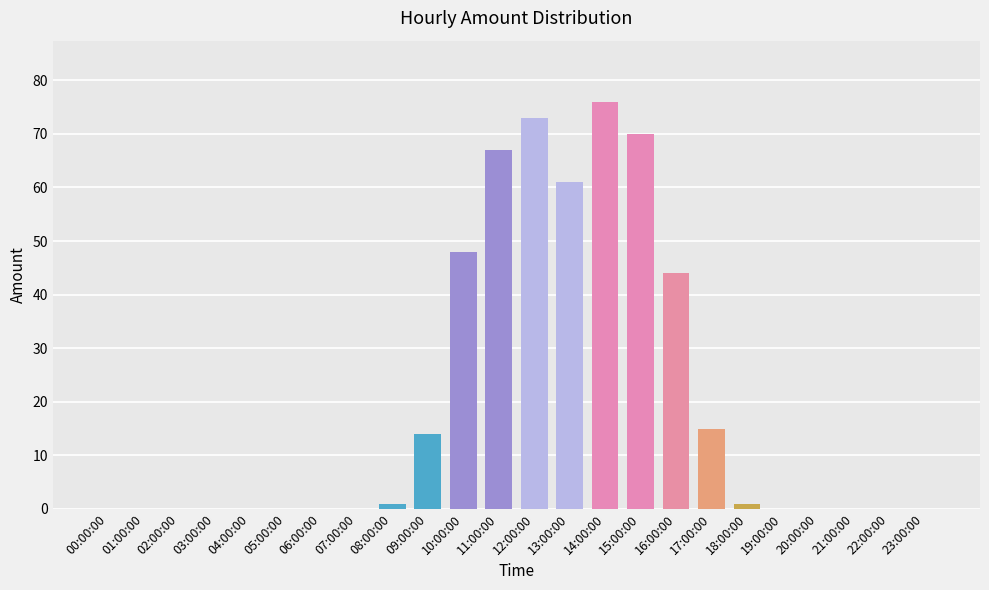

Reading left to right, extract all data points from this chart.

00:00:00=0	01:00:00=0	02:00:00=0	03:00:00=0	04:00:00=0	05:00:00=0	06:00:00=0	07:00:00=0	08:00:00=1	09:00:00=14	10:00:00=48	11:00:00=67	12:00:00=73	13:00:00=61	14:00:00=76	15:00:00=70	16:00:00=44	17:00:00=15	18:00:00=1	19:00:00=0	20:00:00=0	21:00:00=0	22:00:00=0	23:00:00=0